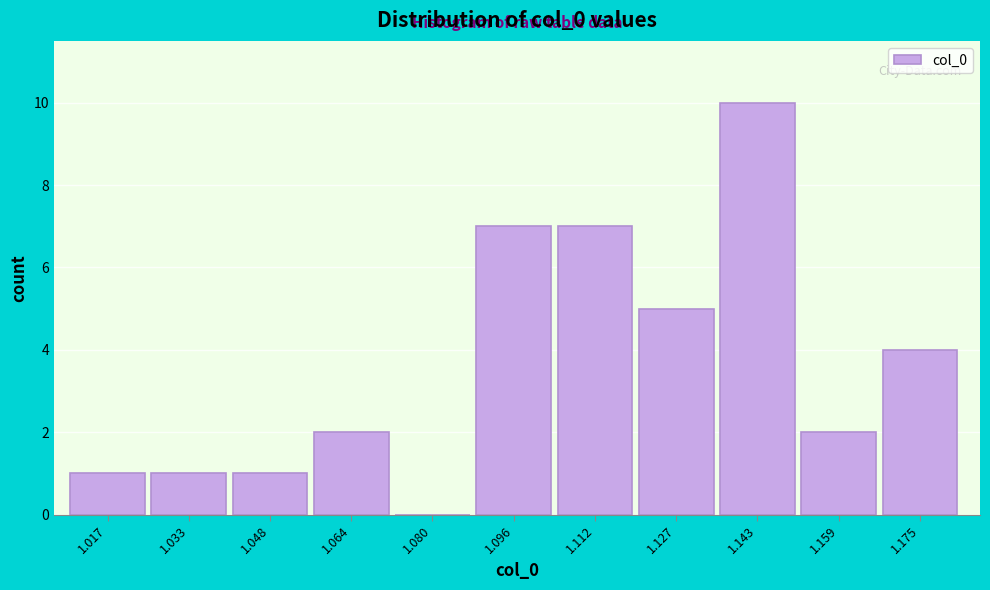

Reading left to right, extract all data points from this chart.

1.017=1	1.033=1	1.048=1	1.064=2	1.080=0	1.096=7	1.112=7	1.127=5	1.143=10	1.159=2	1.175=4